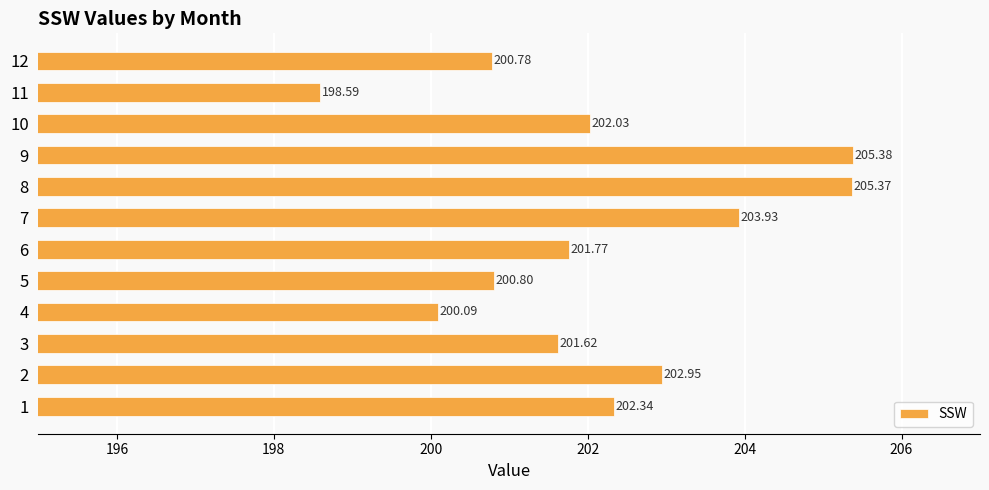

Where is the data nearest to the value 201?

5